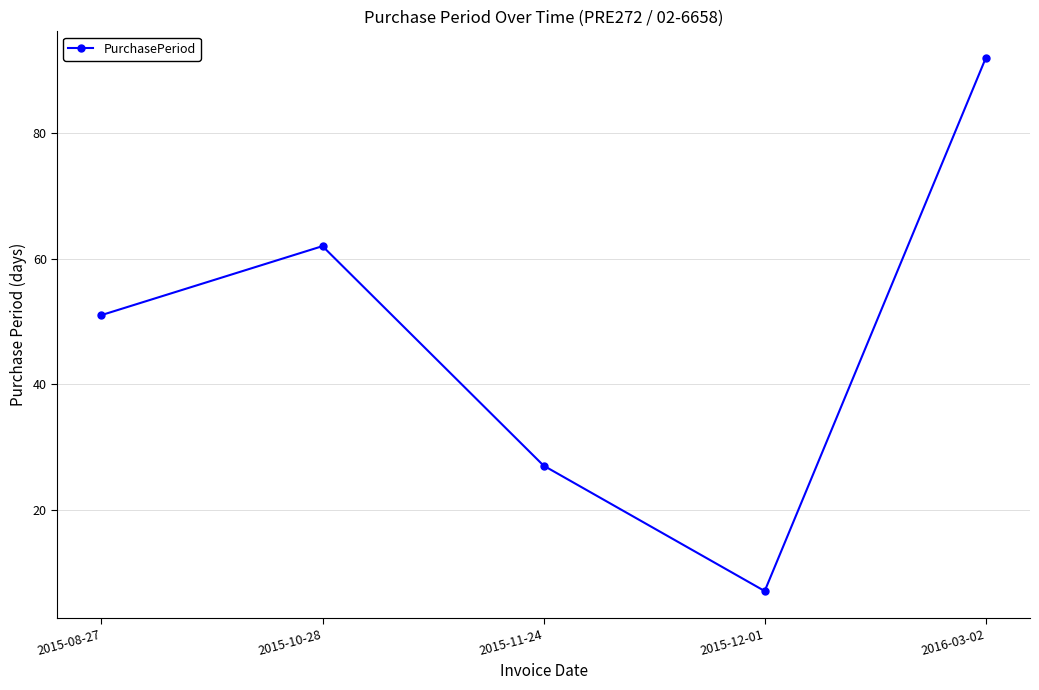

Is this an area chart (filled region under the line)?

No